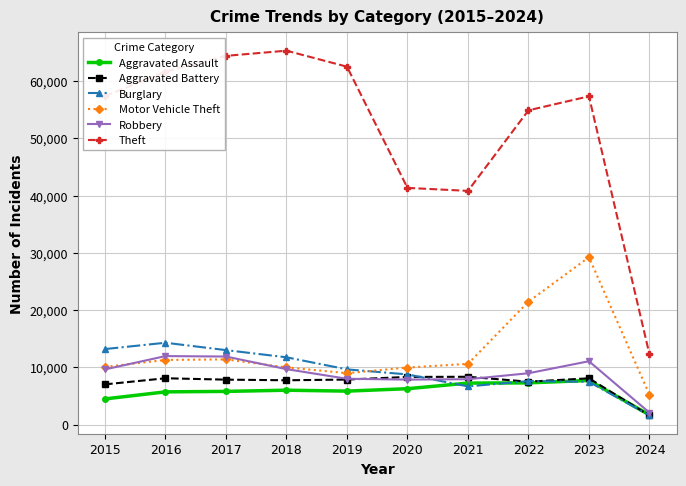

The Theft series shows 65288 at 2018. True or false?

True